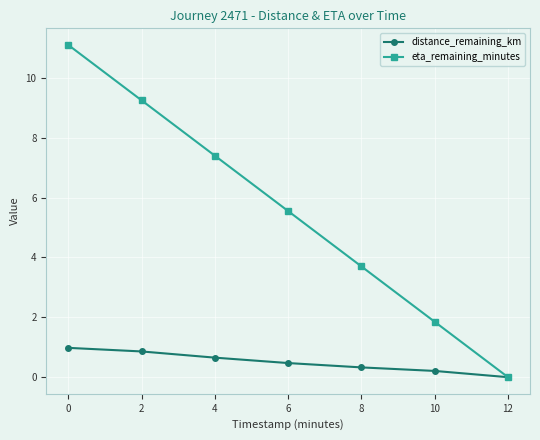

What is the highest value of the distance_remaining_km series?

1.0